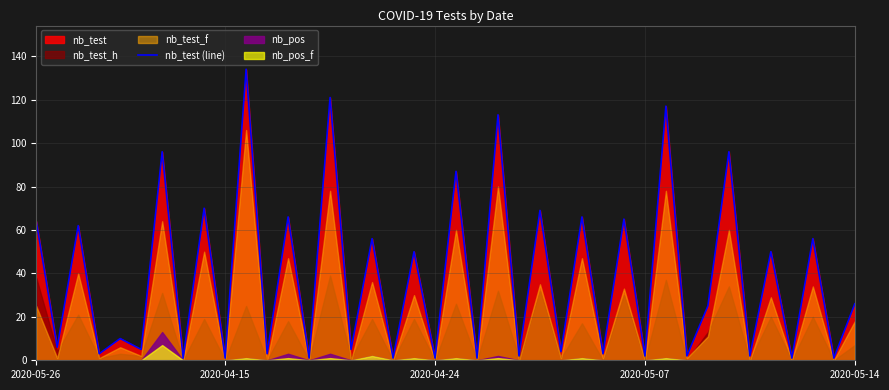

The value at 28 is 101. True or false?

False